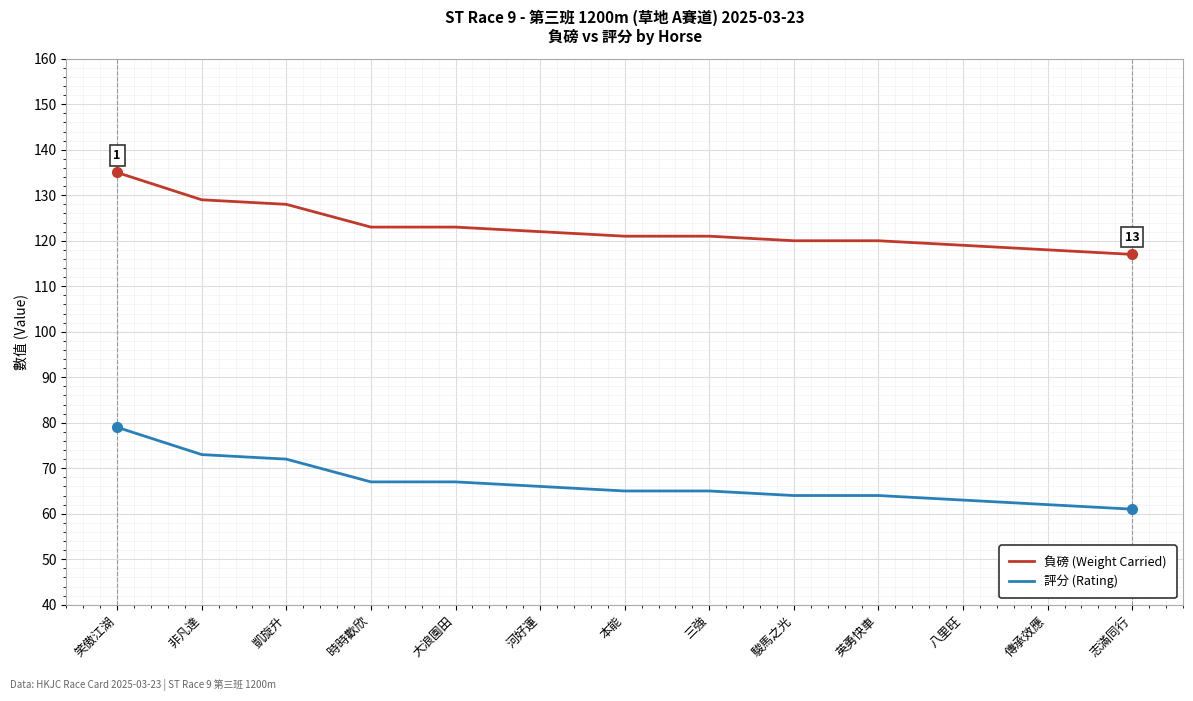

At which label is 評分 (Rating) closest to 70?

凱旋升